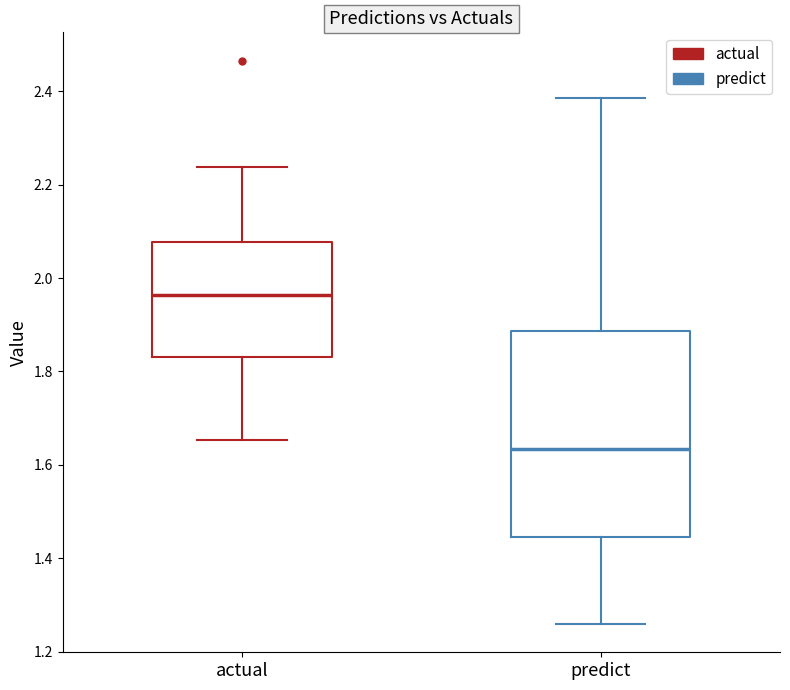

Which box is the tallest, from its lower edge to its upper edge?

predict